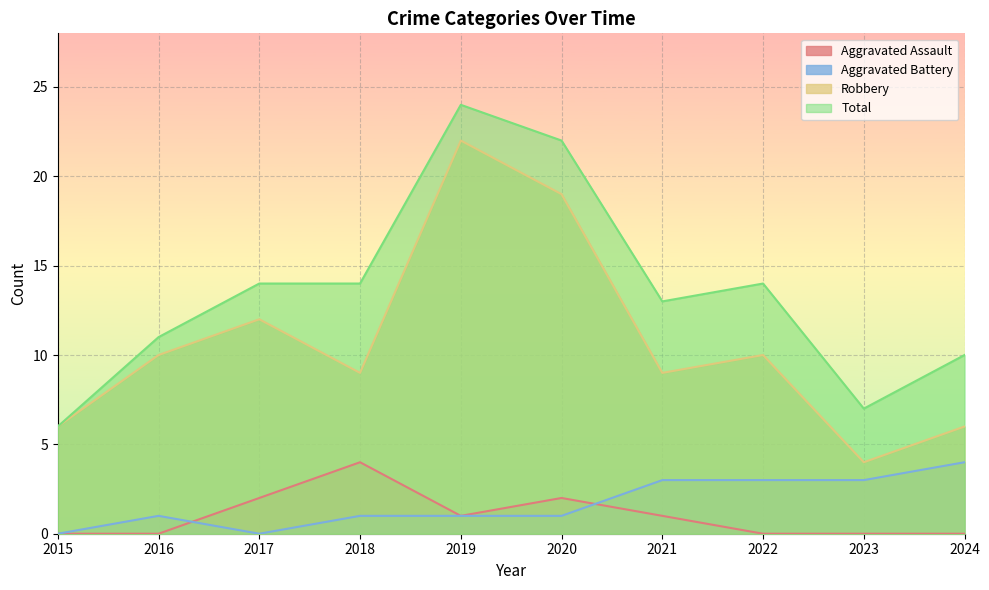

At which category does Robbery reach its first local peak?

2017